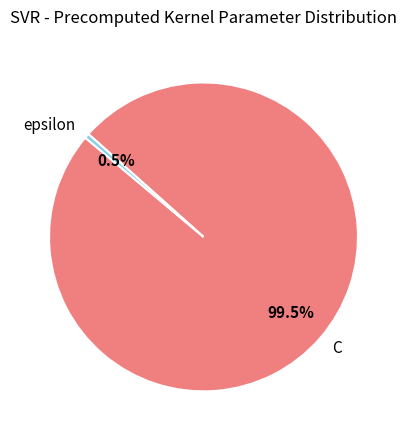

Which slice is the largest?

C